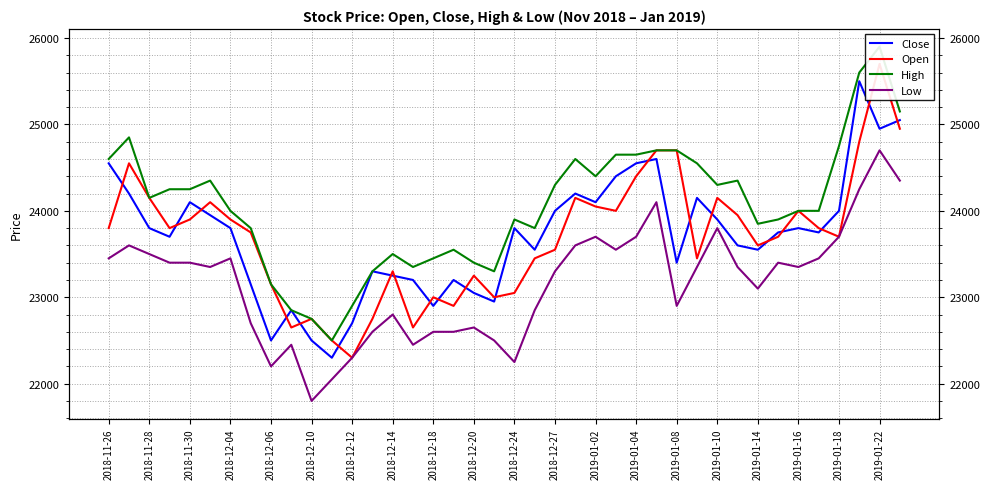

What is the difference between the second highest and second lowest values in the Low series?

2300